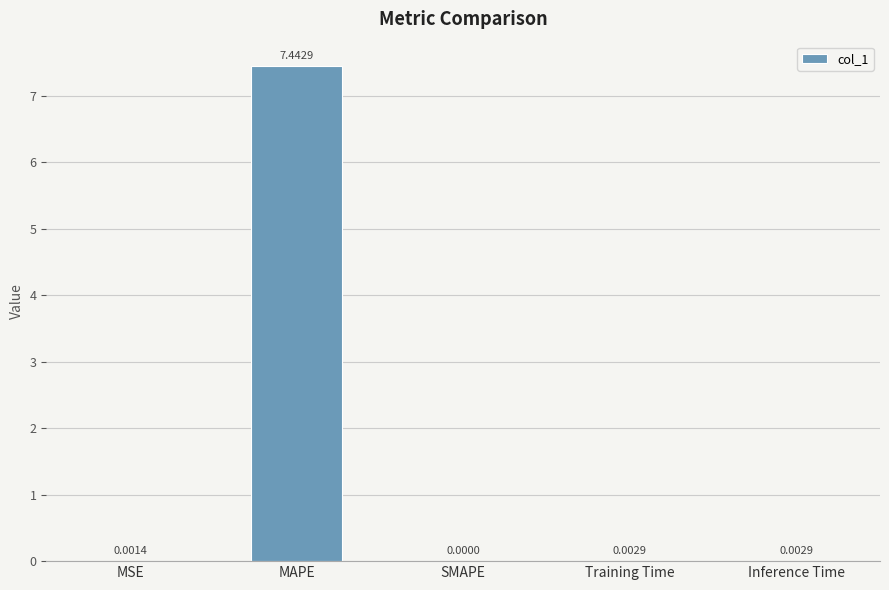

How many categories are shown in the chart?

5